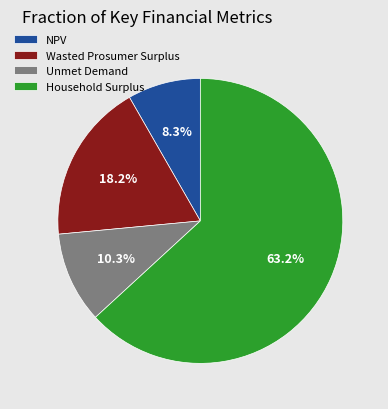

Approximately how many times larger is the value at Household Surplus compared to NPV?

7.6